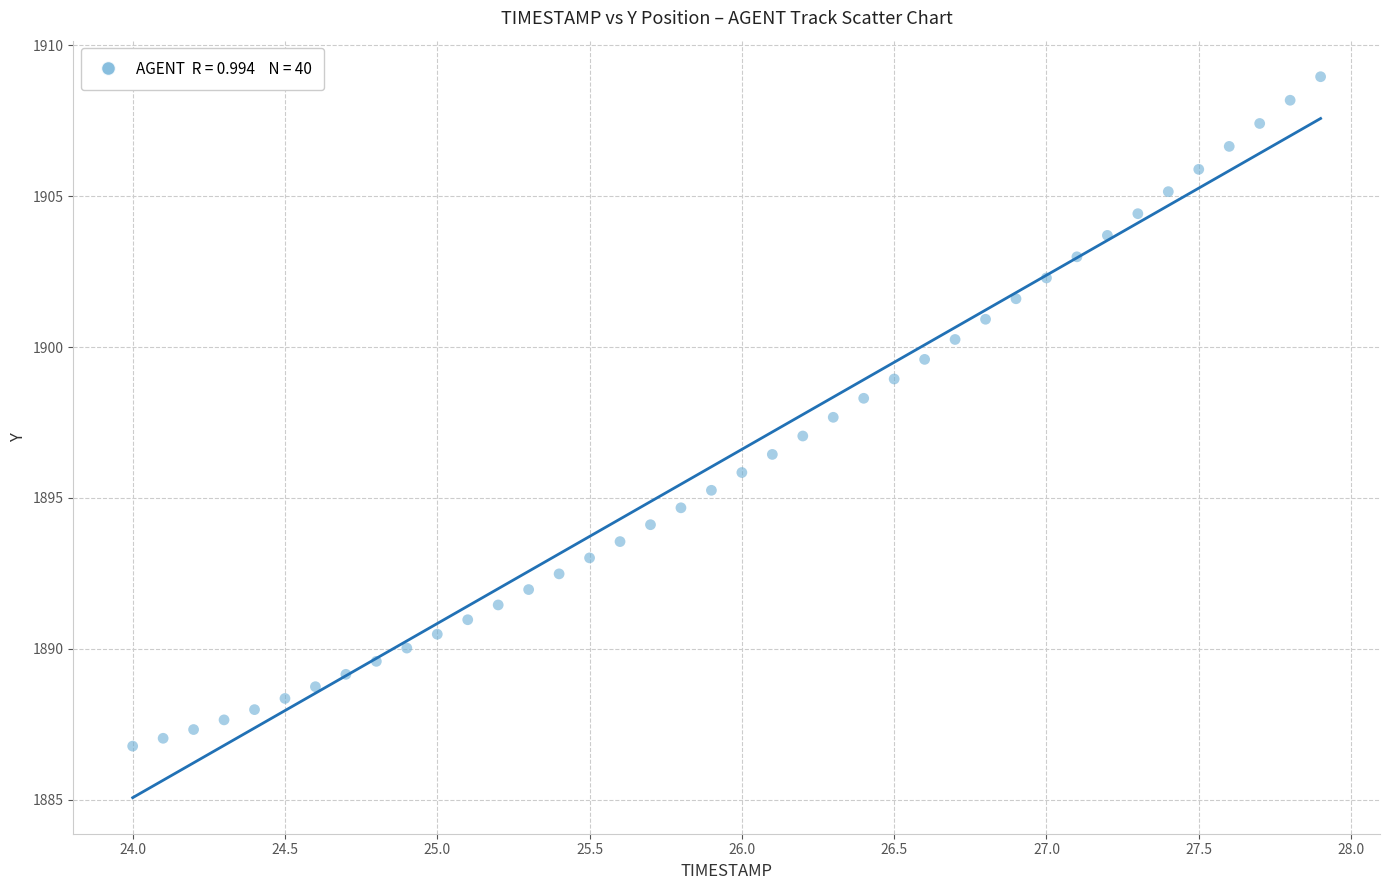

What is the range of Y values (max minus min)?

22.2